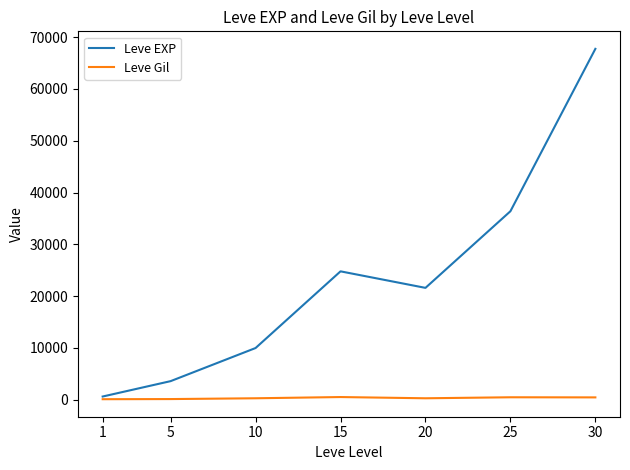

Is this an area chart (filled region under the line)?

No